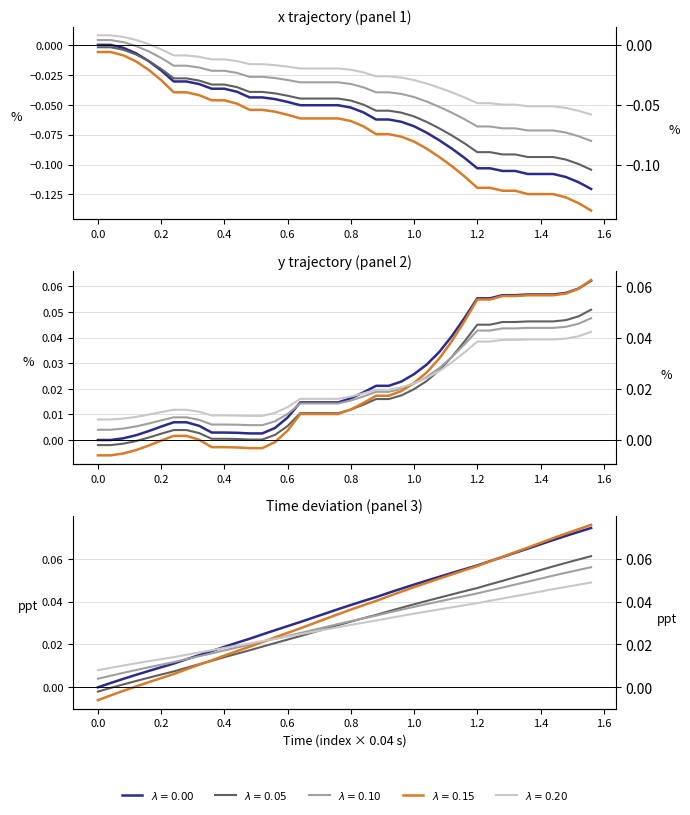

What is the lowest value of the x series?

-0.1